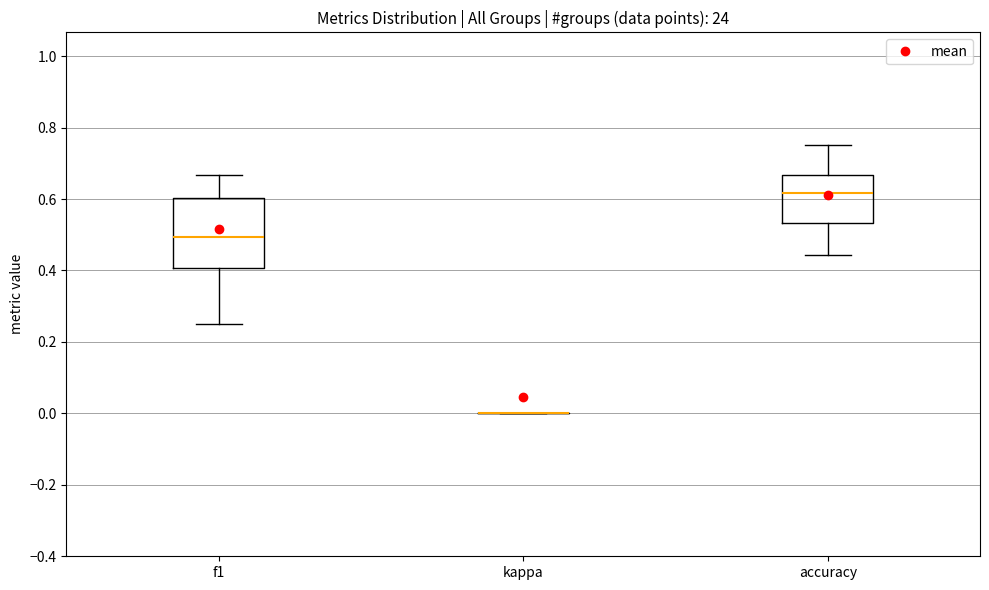

Reading left to right, read every box against the y-axis: the position of its median line, the range the box covers, and the ends of its whiskers. The values are not printed on the chart, so give them approximately, as read against the axis.

f1: median 0.50, box 0.40 to 0.60, whiskers 0.26 to 0.66
kappa: box collapsed to a line at 0.00, whiskers 0.00 to 0.00
accuracy: median 0.62, box 0.54 to 0.66, whiskers 0.44 to 0.76